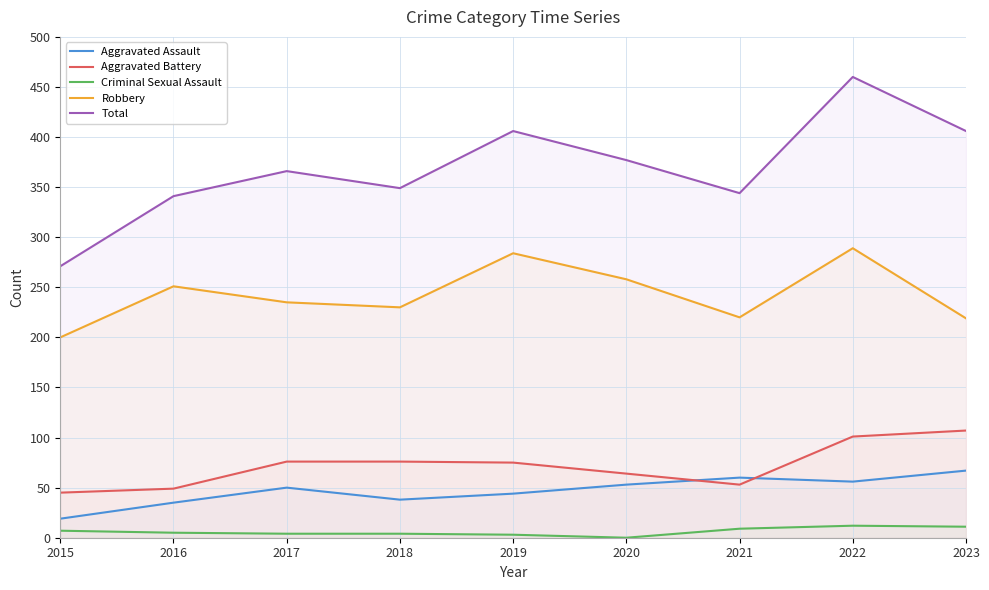

Rank the categories by Aggravated Battery value from highest to lowest.

2023, 2022, 2017, 2018, 2019, 2020, 2021, 2016, 2015